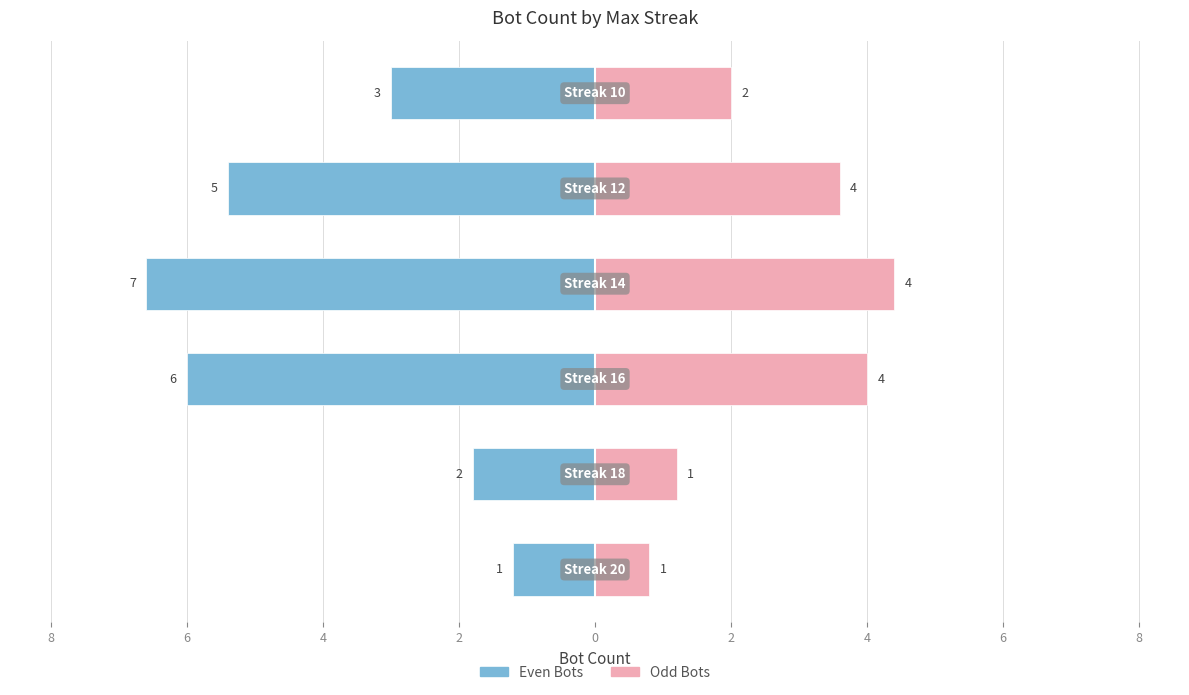

What value does the Right (odd bots) series have at 6?

4.0